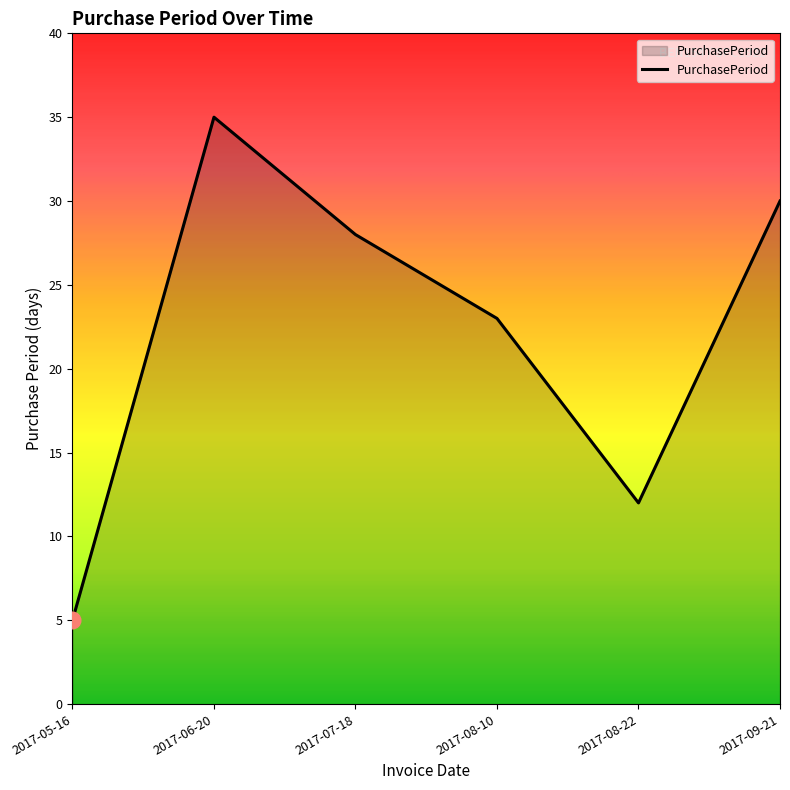

How many lines are shown in the chart?

1